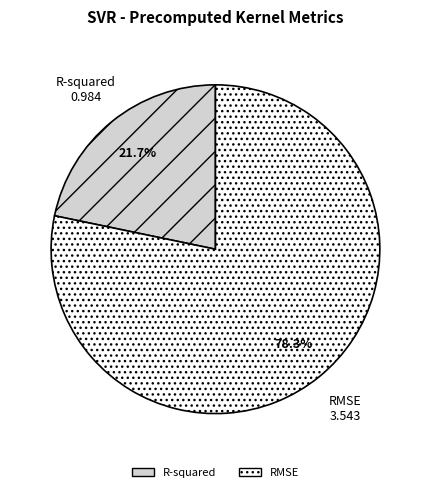

Count the number of slices in the pie.

2